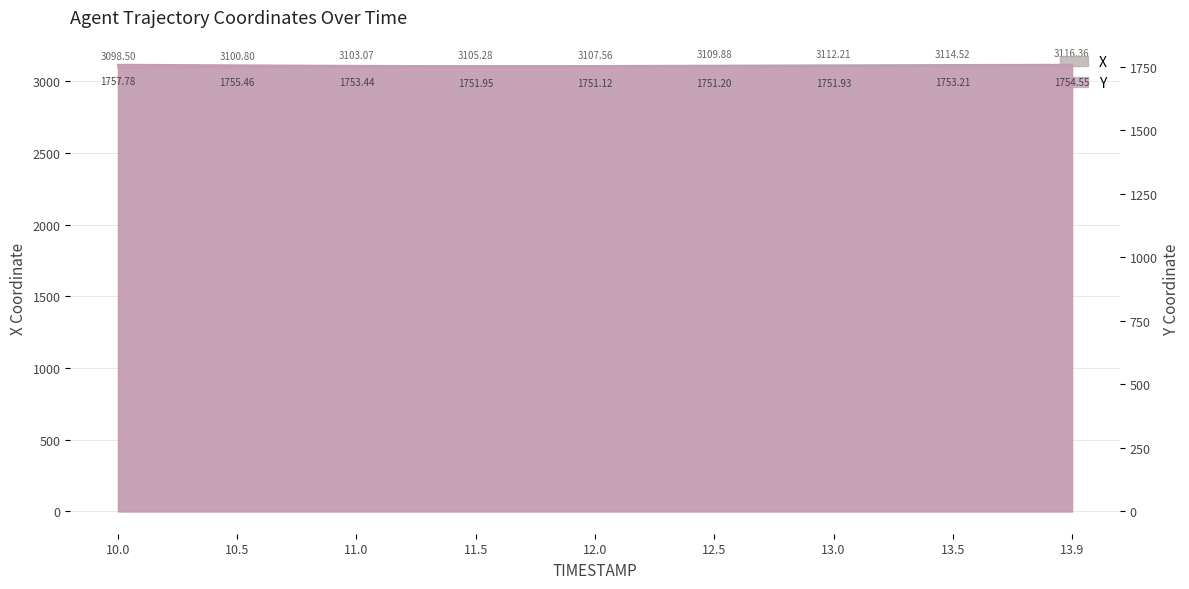

Where does the X series first go above 3107?

12.0